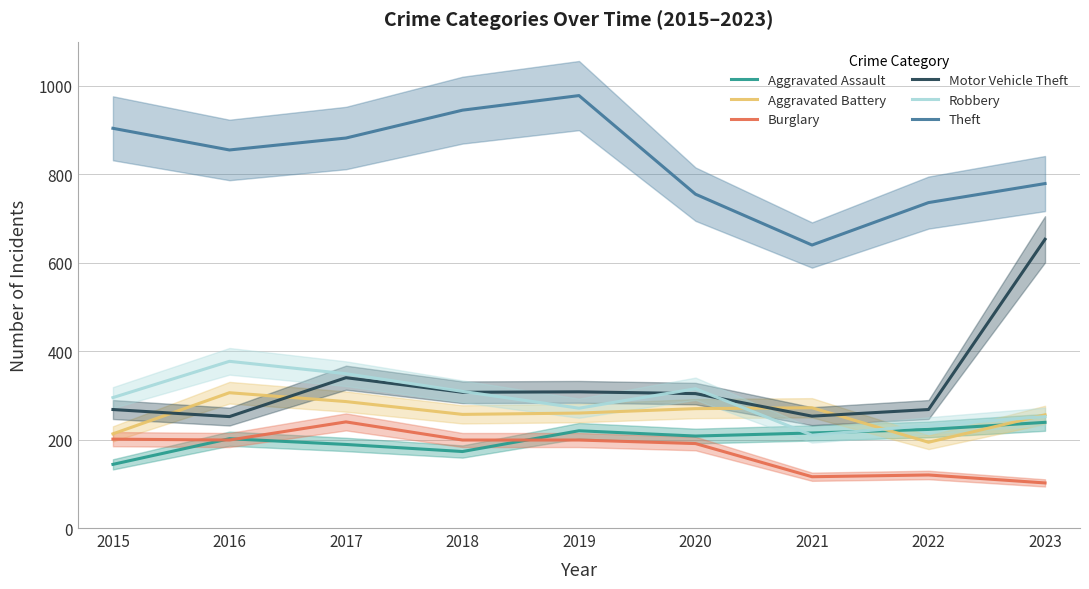

What is the difference between the second highest and minimum values in the Burglary series?

99